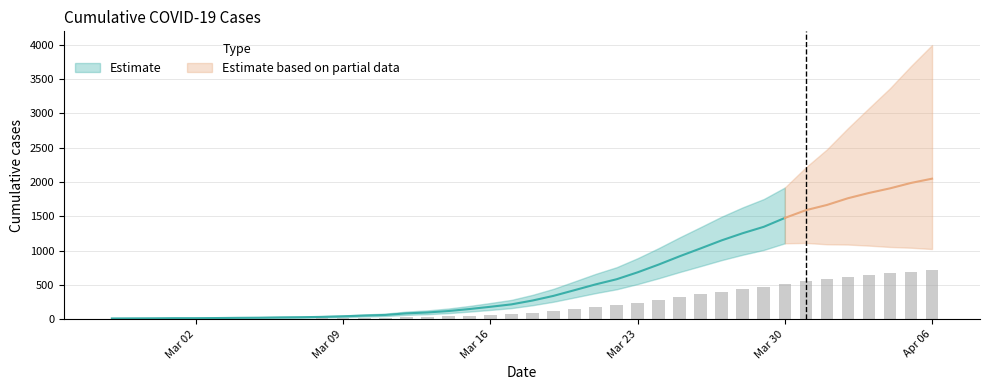

Rank the categories by value from lowest to highest.

2020-02-27, 2020-02-28, 2020-02-29, 2020-03-01, 2020-03-02, 2020-03-03, 2020-03-04, 2020-03-05, 2020-03-06, 2020-03-07, 2020-03-08, 2020-03-09, 2020-03-10, 2020-03-11, 2020-03-12, 2020-03-13, 2020-03-14, 2020-03-15, 2020-03-16, 2020-03-17, 2020-03-18, 2020-03-19, 2020-03-20, 2020-03-21, 2020-03-22, 2020-03-23, 2020-03-24, 2020-03-25, 2020-03-26, 2020-03-27, 2020-03-28, 2020-03-29, 2020-03-30, 2020-03-31, 2020-04-01, 2020-04-02, 2020-04-03, 2020-04-04, 2020-04-05, 2020-04-06